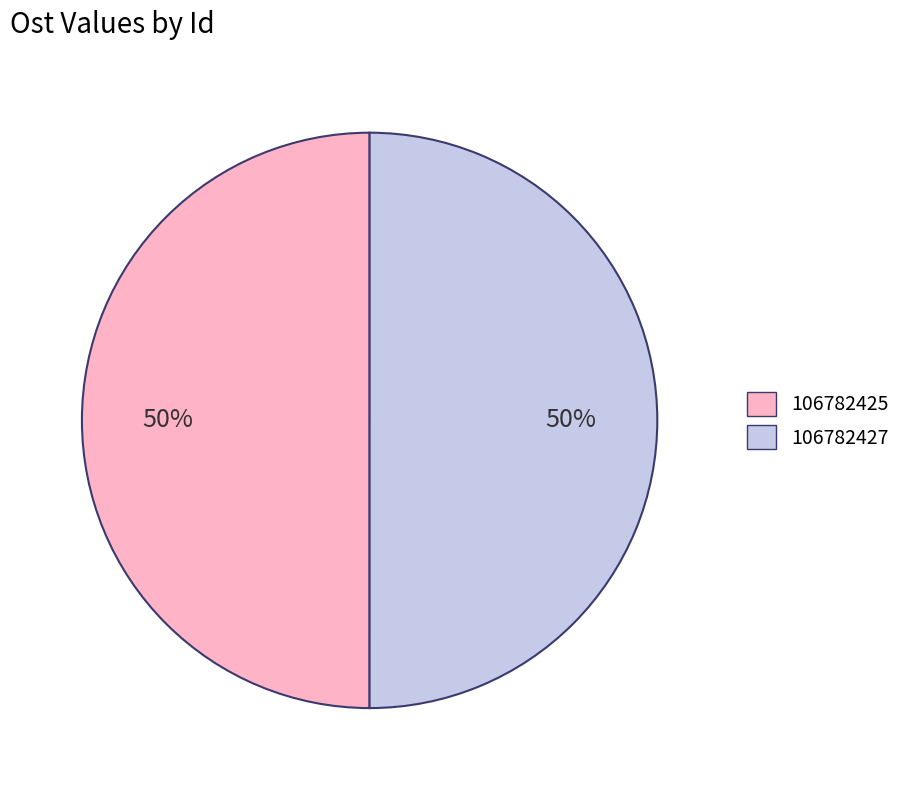

How many segments does this pie chart have?

2